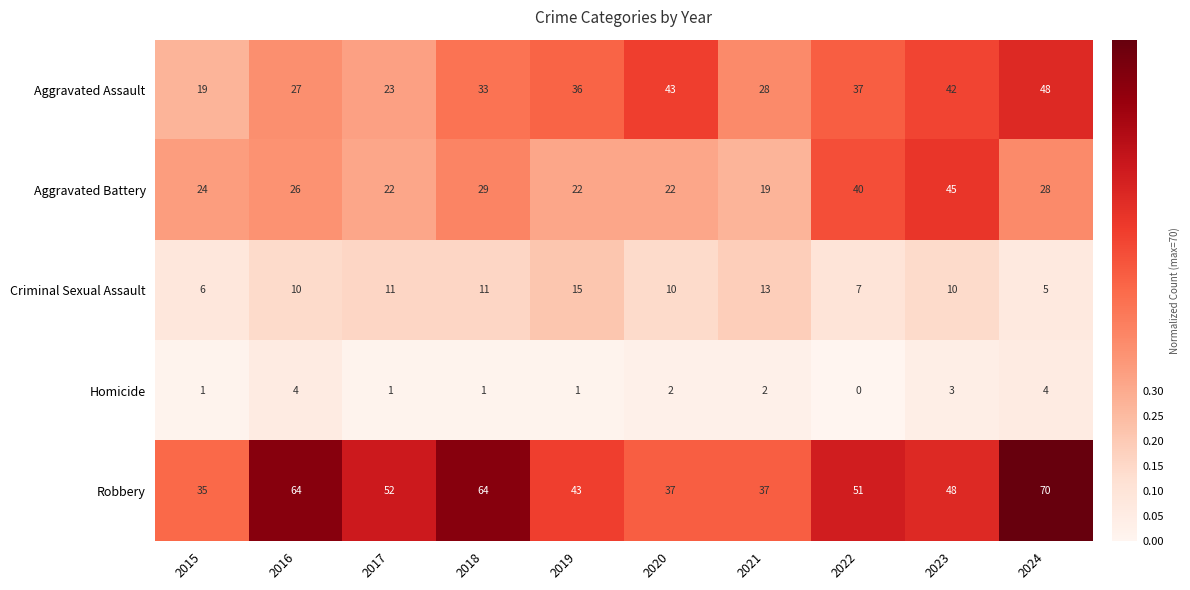

What is the sum of the Homicide values at 2024 and 2018?

5